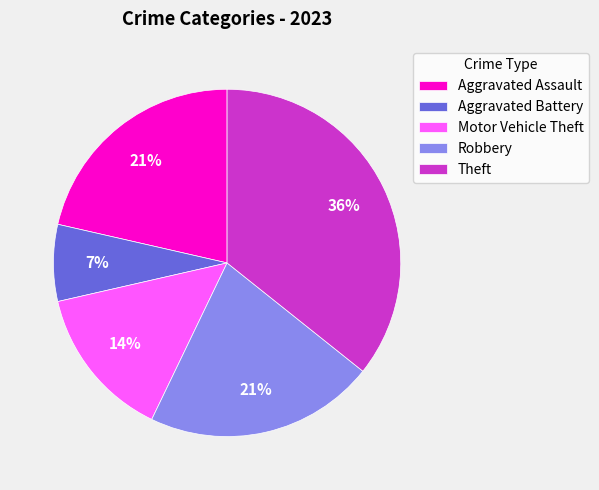

Count the number of slices in the pie.

5